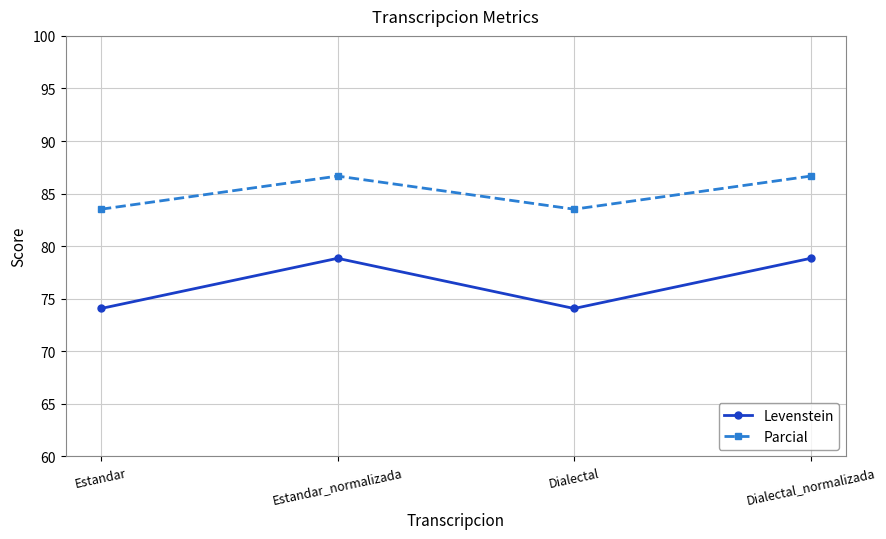

What is the lowest value of the Levenstein series?

74.1